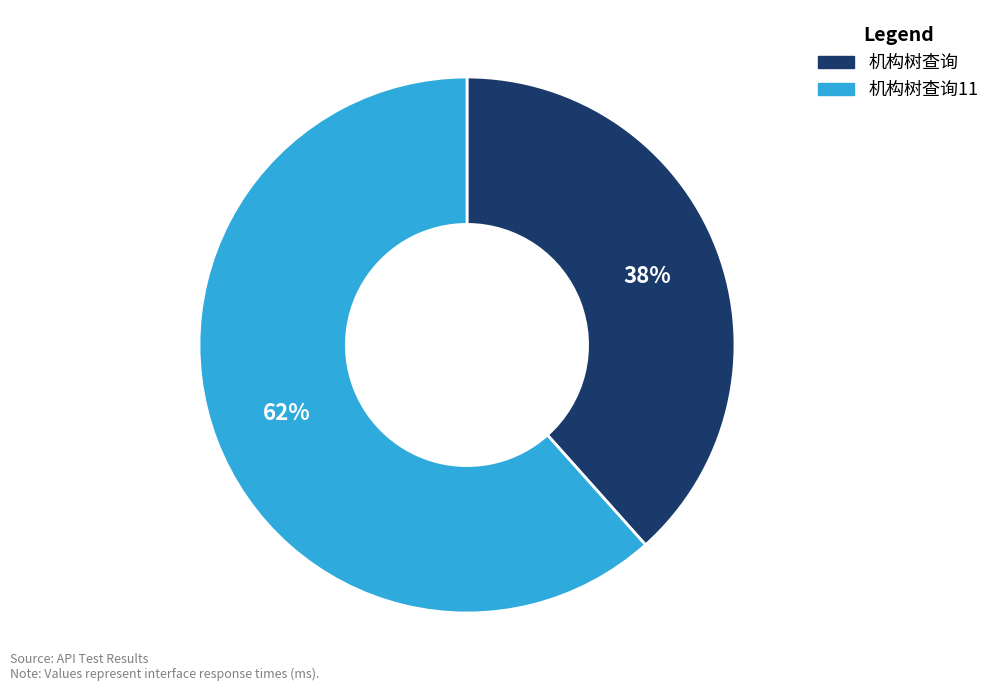

Which category accounts for the majority?

机构树查询11